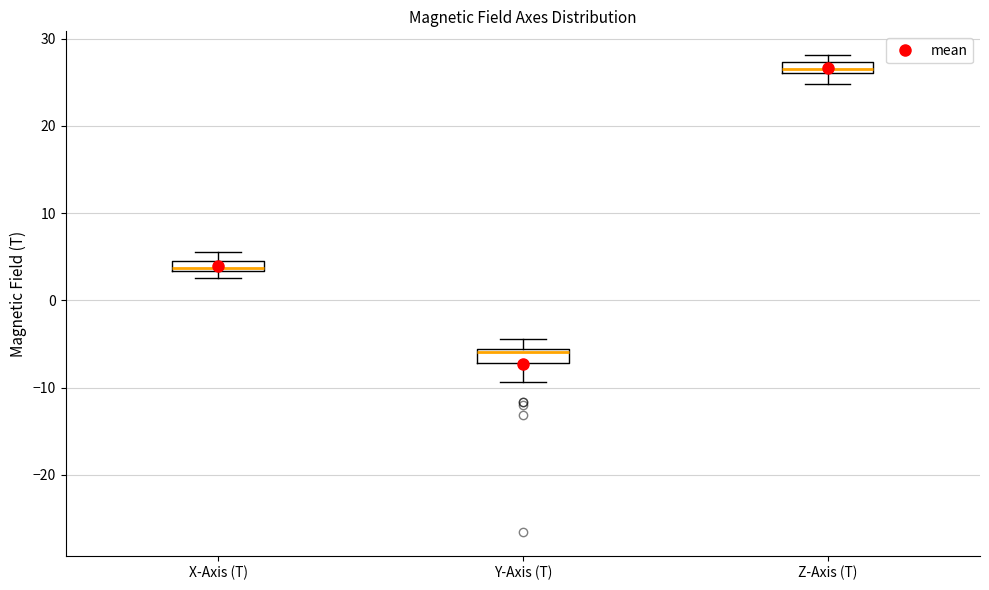

Which box has the lowest median line?

Y-Axis (T)